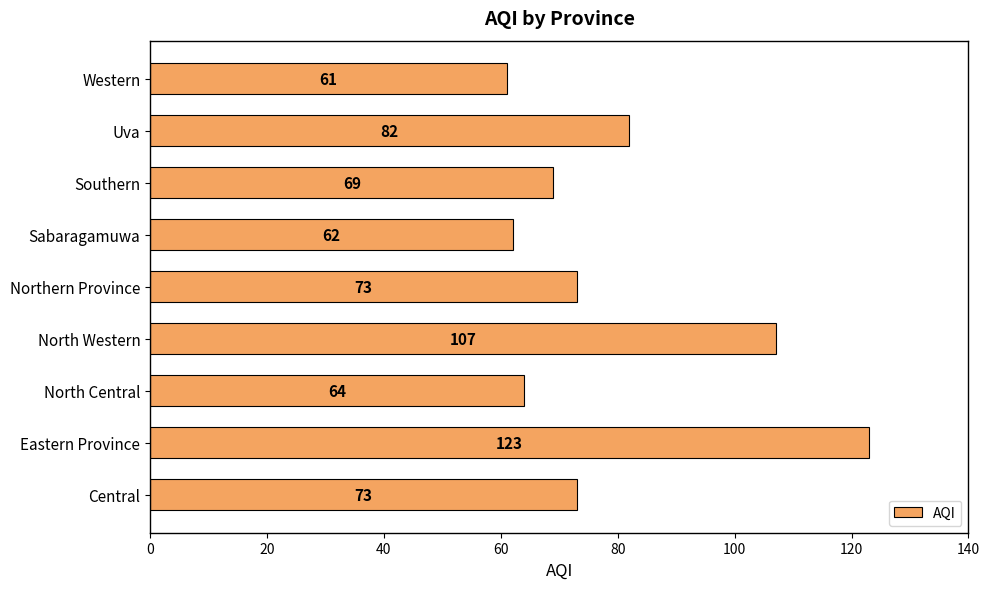

Does the chart contain any negative values?

No